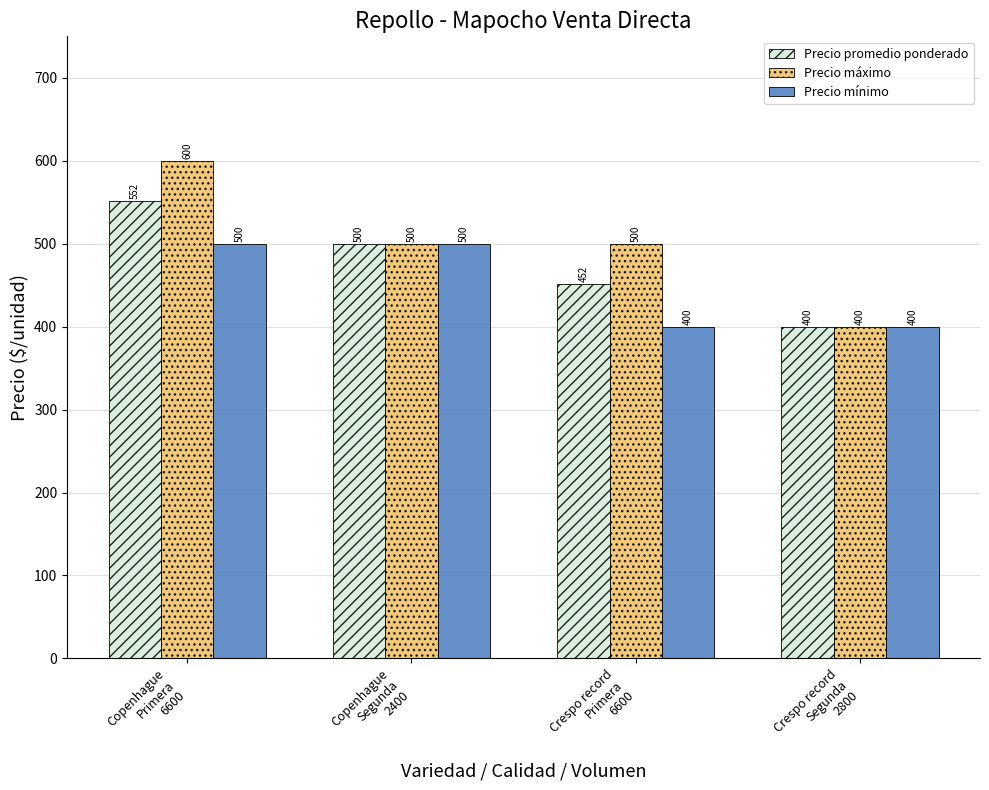

Which series has the widest spread of values?

Precio máximo